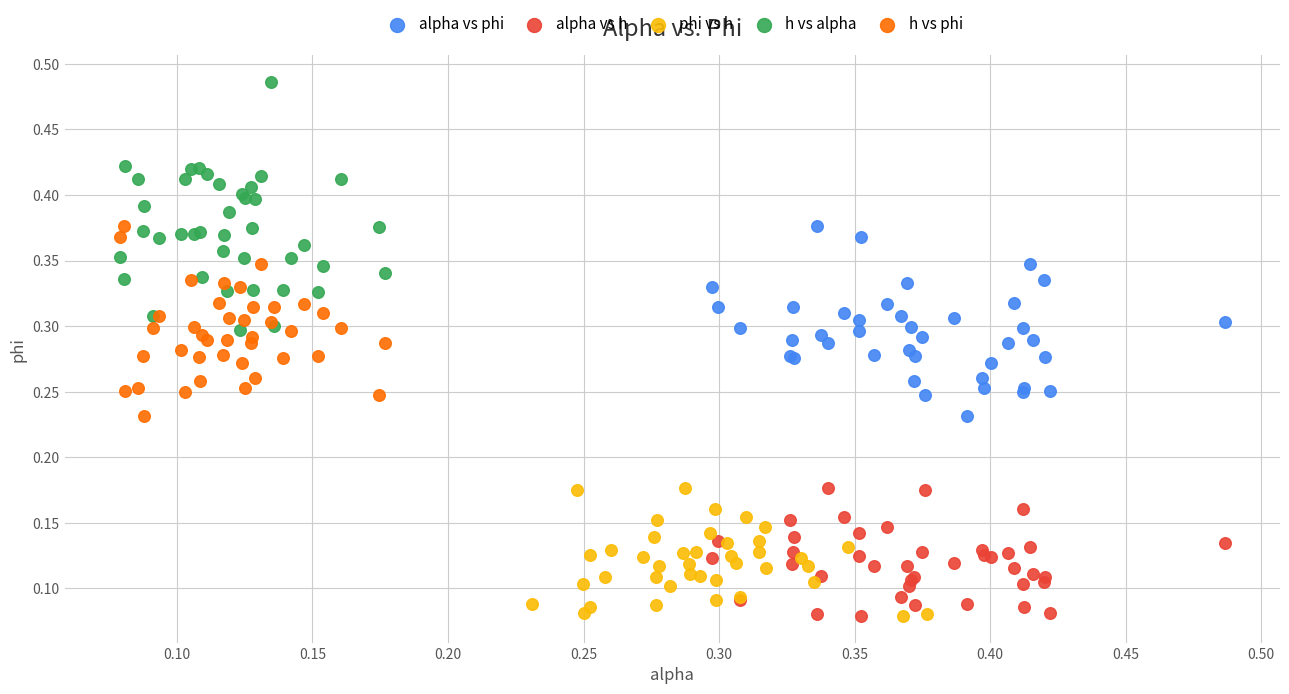

What are all the series names shown in the legend?

alpha vs phi, alpha vs h, phi vs h, h vs alpha, h vs phi